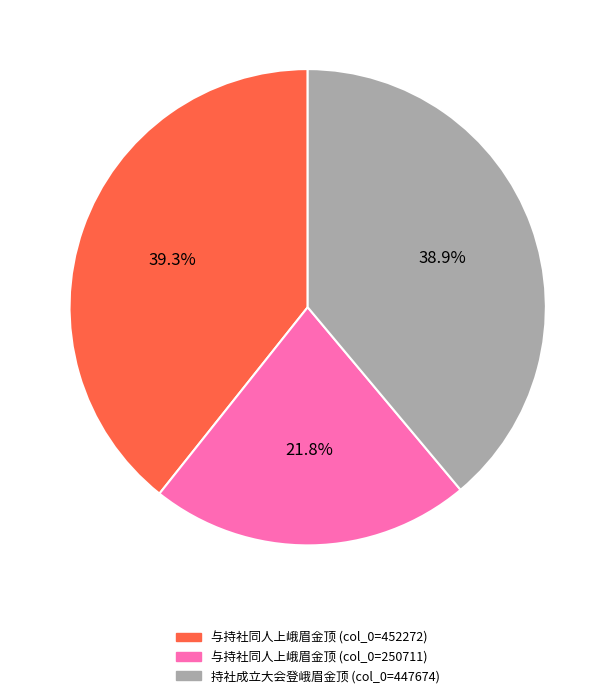

What portion of the pie excludes 与持社同人上峨眉金顶 (col_0=250711)?

78.2%